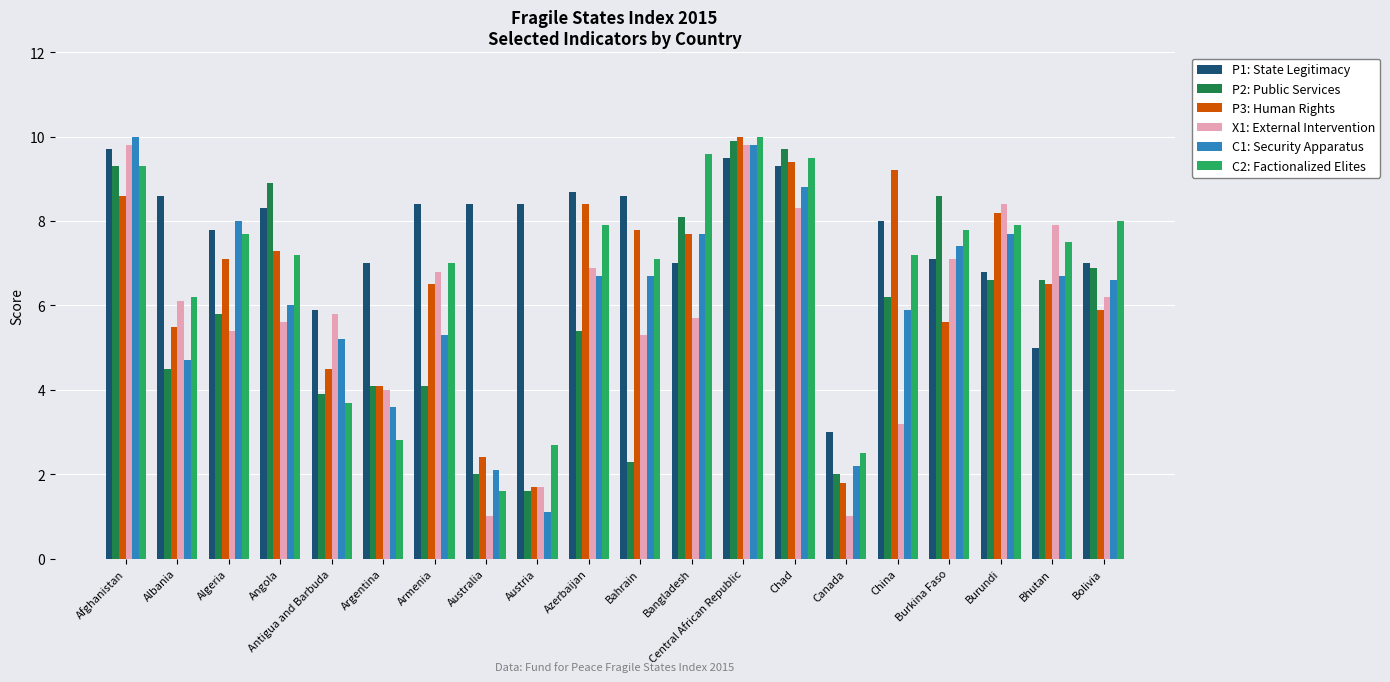

Between Albania and Algeria, which series saw the biggest shift?

C1: Security Apparatus